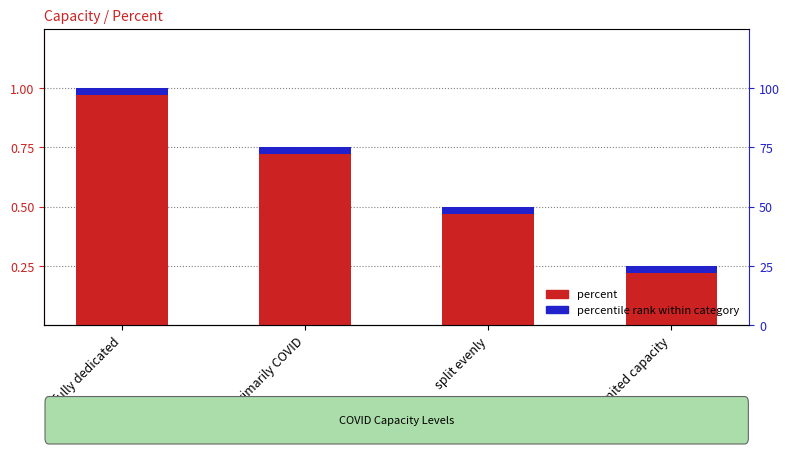

What is the greatest value displayed?

1.0